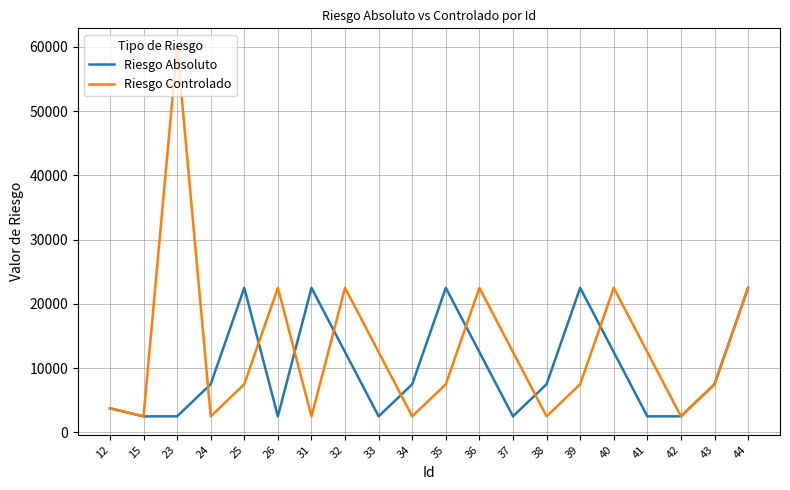

True or false: Riesgo Controlado and Riesgo Absoluto cross at least once.

True